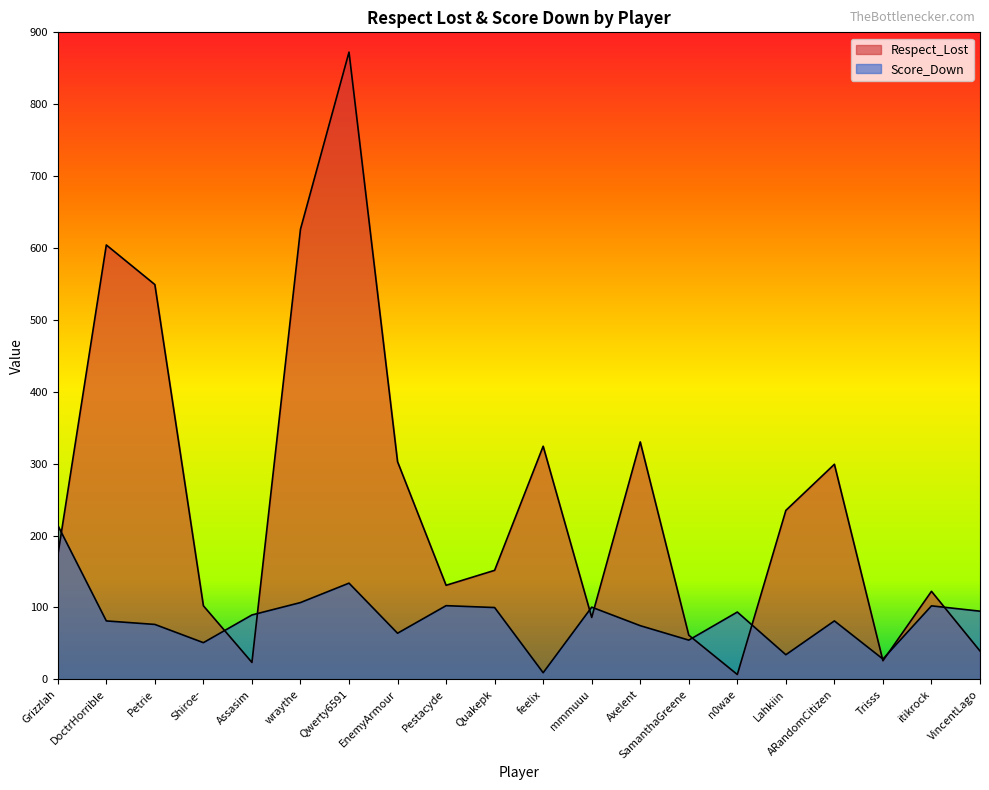

What are all the series names shown in the legend?

Respect_Lost, Score_Down